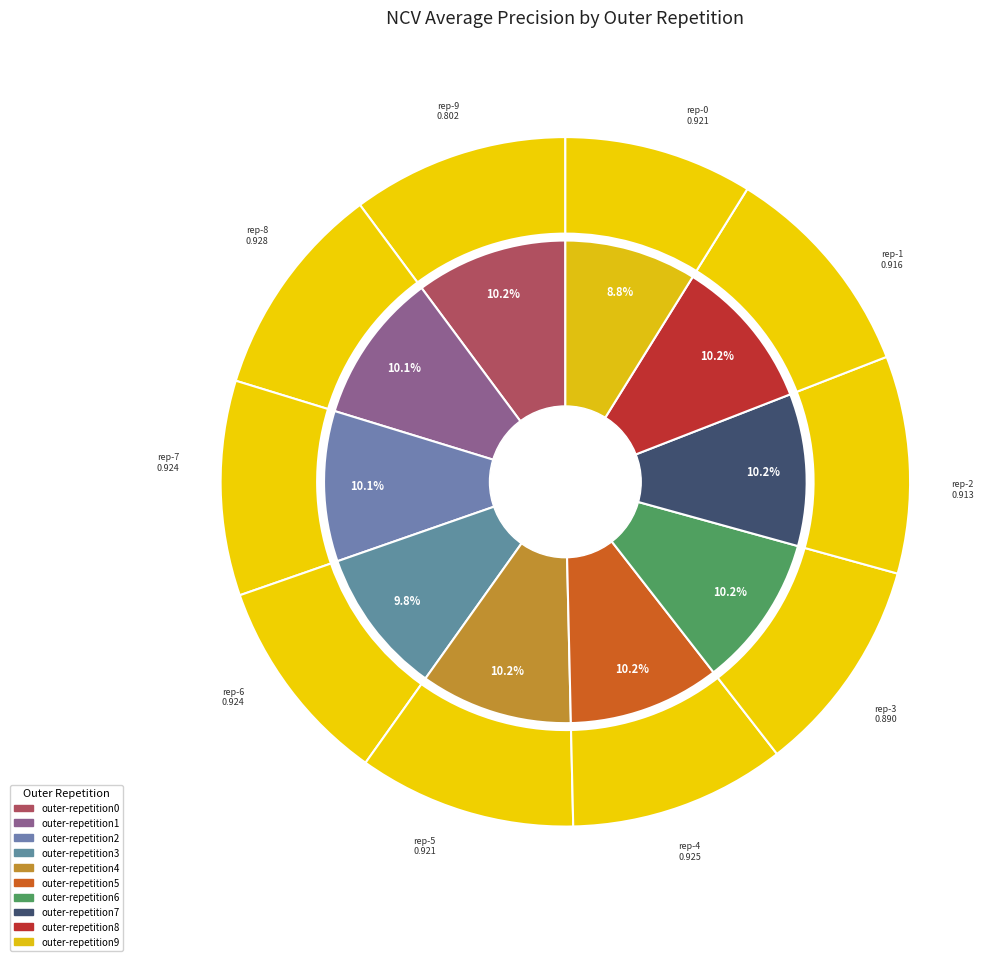

What percentage is NOT represented by outer-repetition9?

91.2%